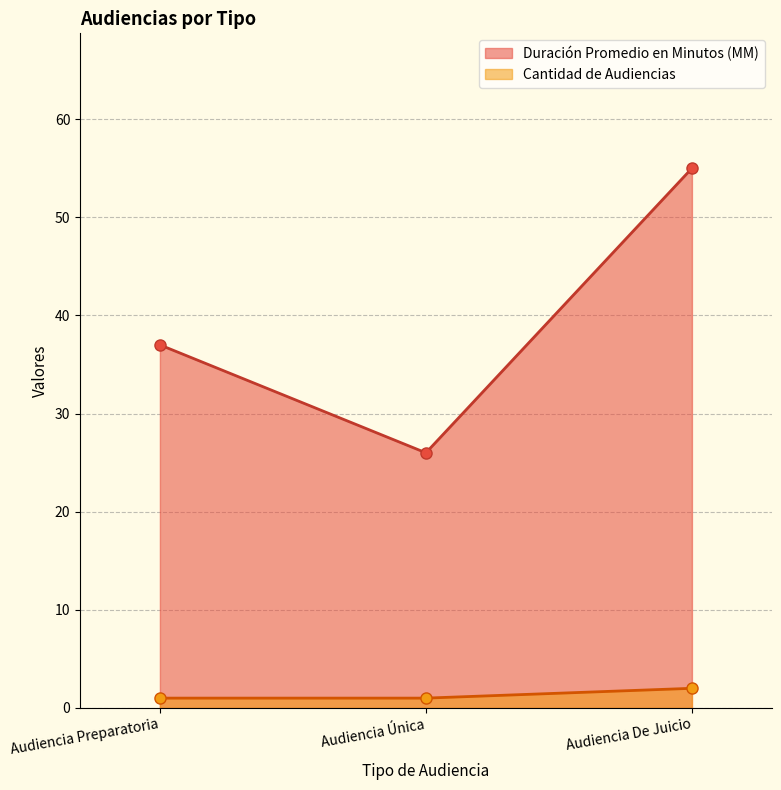

Reading right to left, what are all the values shown in this chart?

Duración Promedio en Minutos (MM) (line): Audiencia De Juicio=55	Audiencia Única=26	Audiencia Preparatoria=37
Cantidad de Audiencias (line): Audiencia De Juicio=2	Audiencia Única=1	Audiencia Preparatoria=1